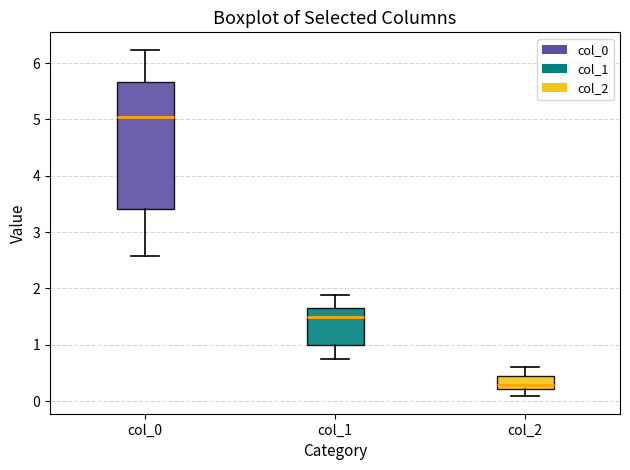

Which box is the tallest, from its lower edge to its upper edge?

col_0